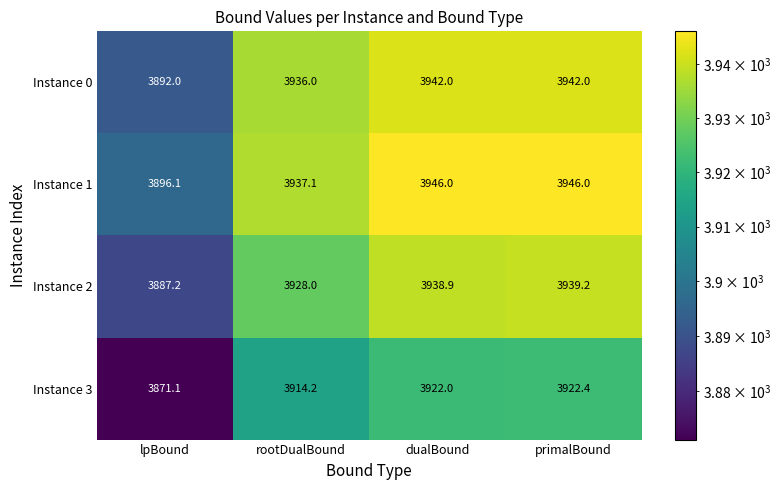

Which series has the largest range (max minus min)?

Instance 2